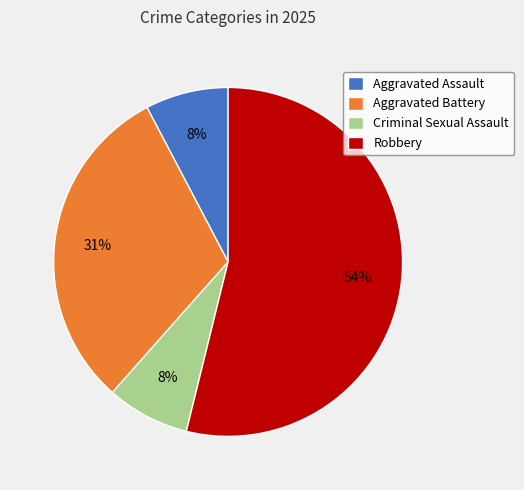

Does Criminal Sexual Assault represent more than half of the total?

No